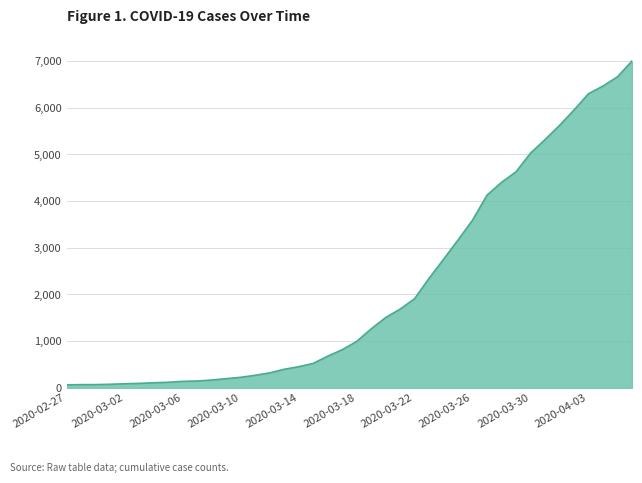

What is the difference between the maximum and minimum values?

6938